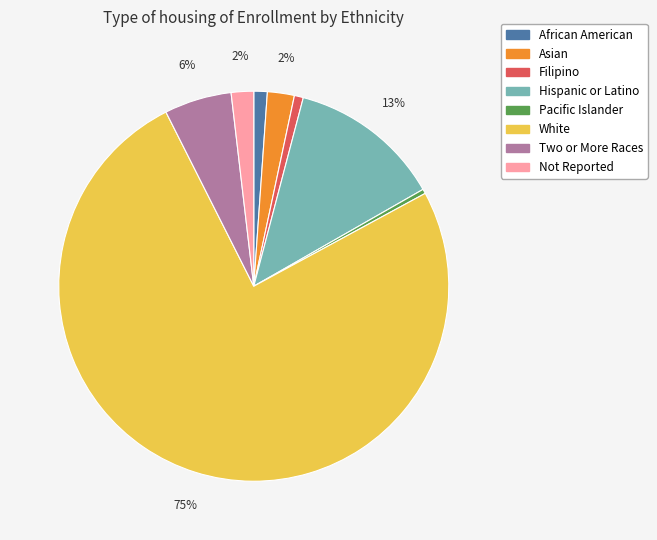

Combined, do Filipino and Two or More Races account for over 50%?

No